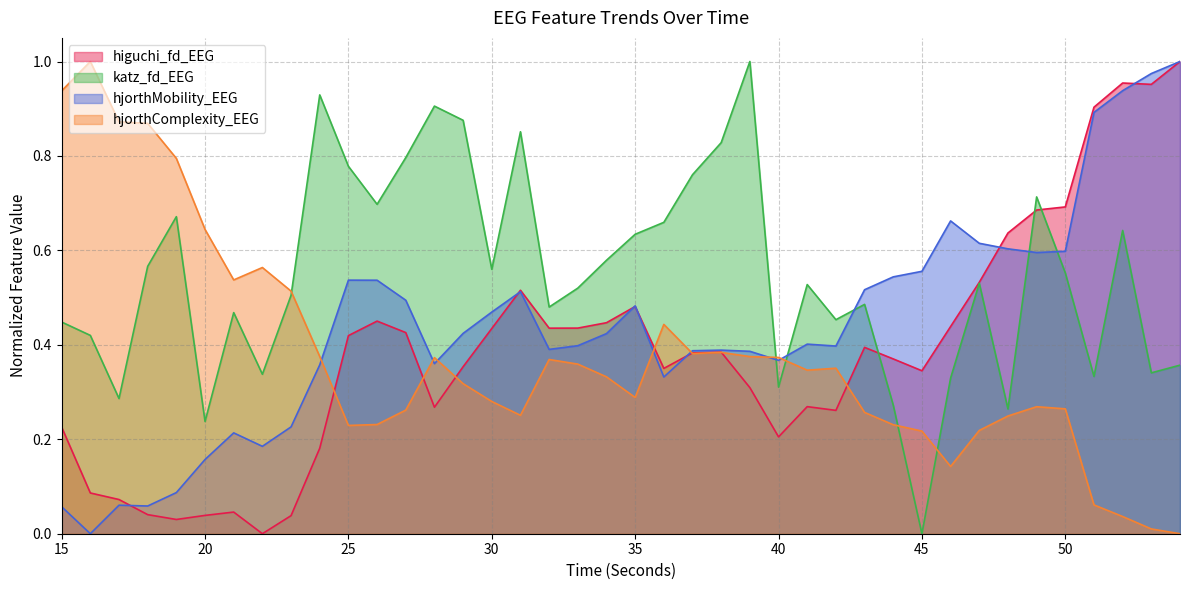

The value of higuchi_fd_EEG at 41 is 0.3. True or false?

True